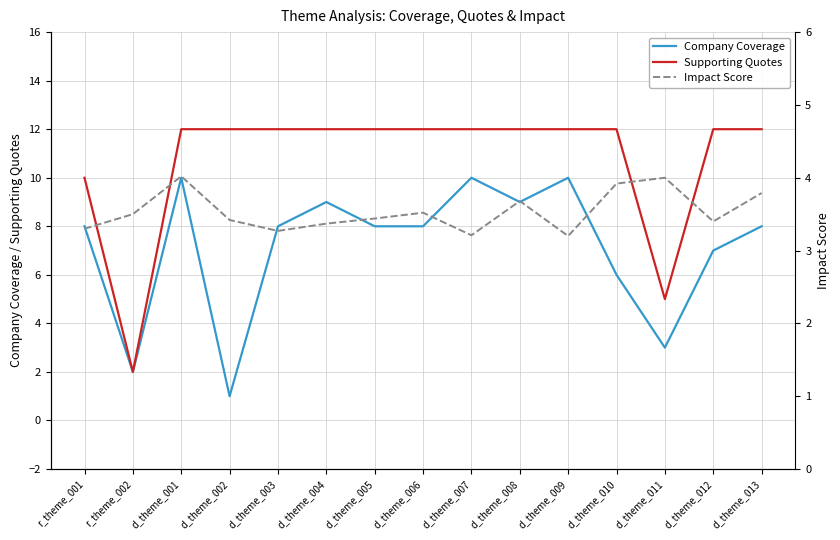

In Supporting Quotes, how many points are lower than both neighbors (excluding endpoints)?

2